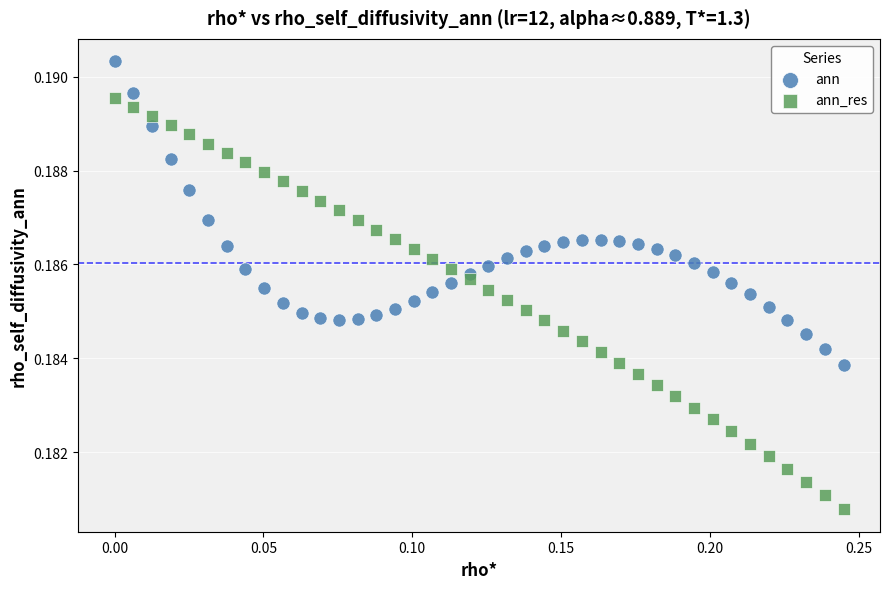

Which series reaches the maximum Y coordinate?

ann